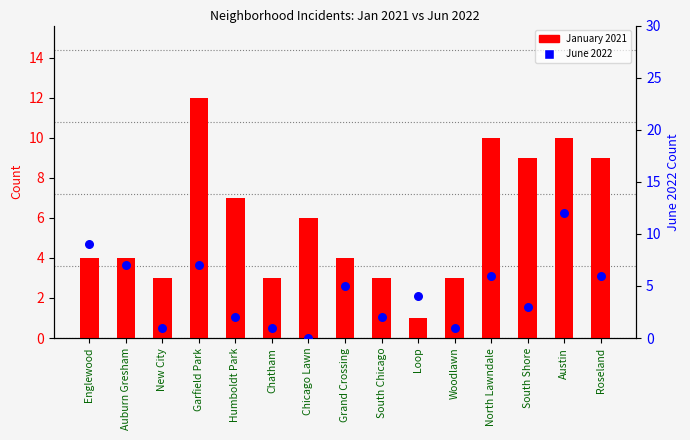

Which series has the largest Y range (max minus min)?

June 2022